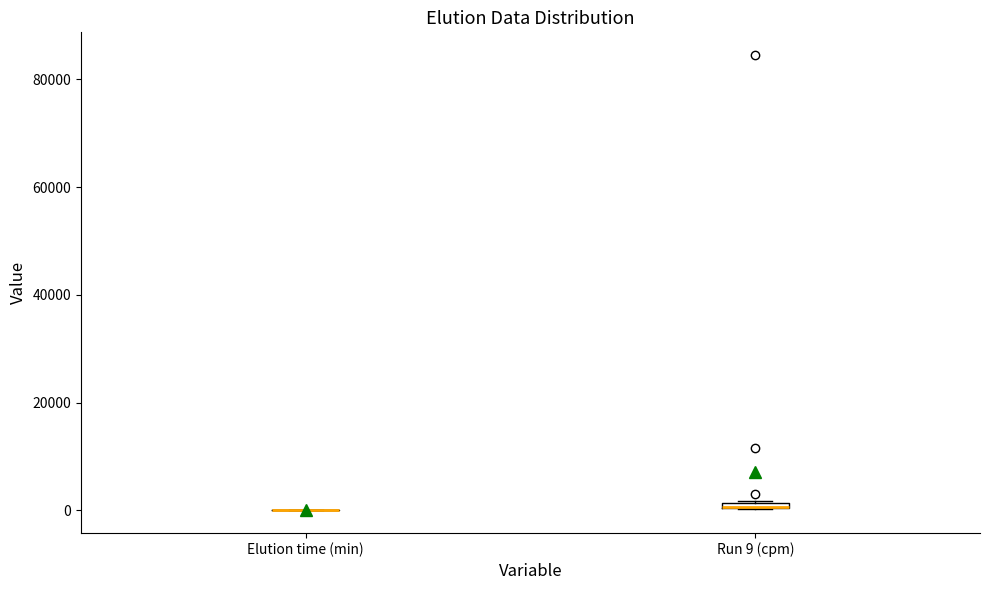

Where is the lower edge of the box for Run 9 (cpm) on the y-axis? The values are not printed on the chart, so give them approximately, as read against the axis.

0